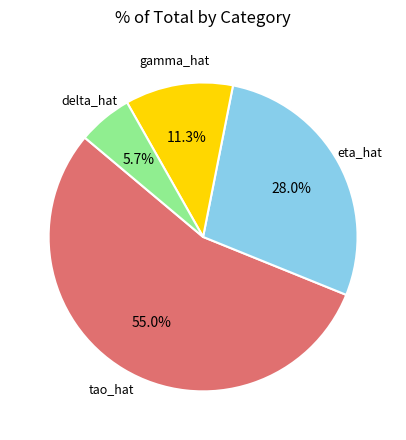

Does any single category account for the majority?

Yes